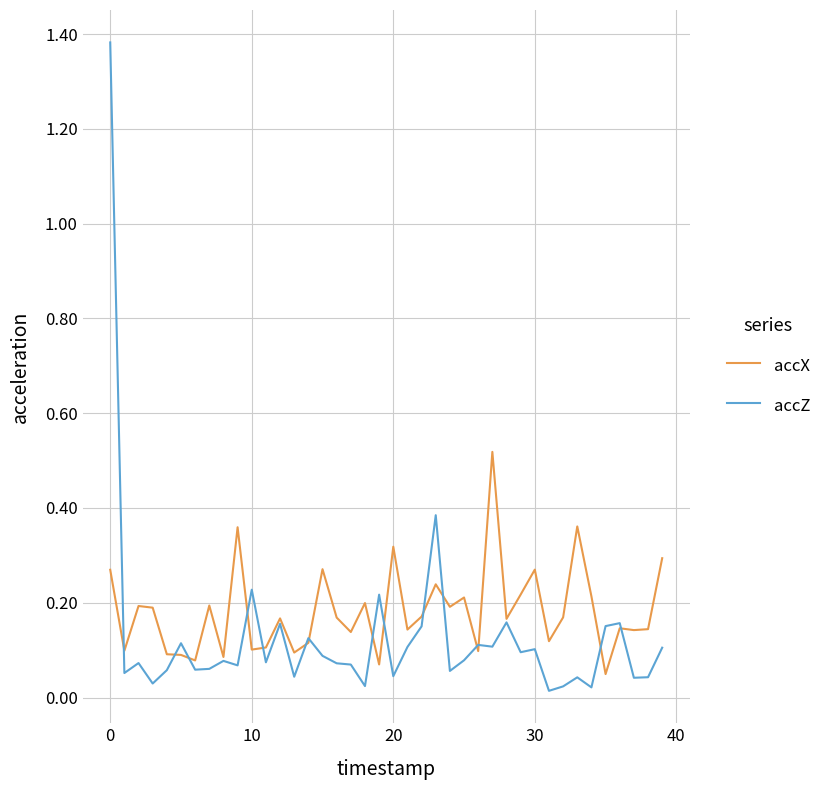

Which series has the widest spread of values?

accZ